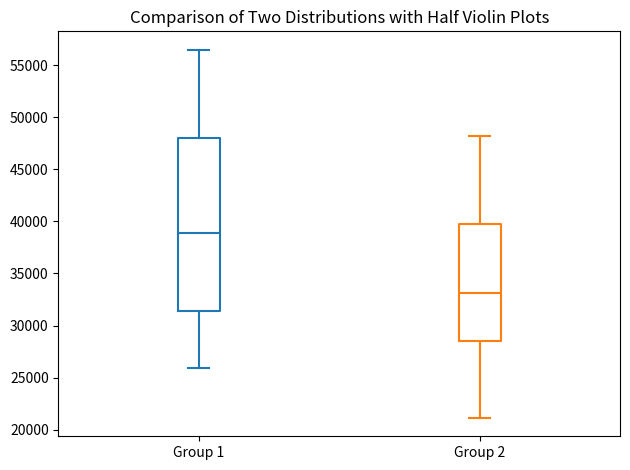

Reading left to right, read every box against the y-axis: the position of its median line, the range the box covers, and the ends of its whiskers. The values are not printed on the chart, so give them approximately, as read against the axis.

Group 1: median 39000, box 31500 to 48000, whiskers 26000 to 56500
Group 2: median 33000, box 28500 to 39500, whiskers 21000 to 48000